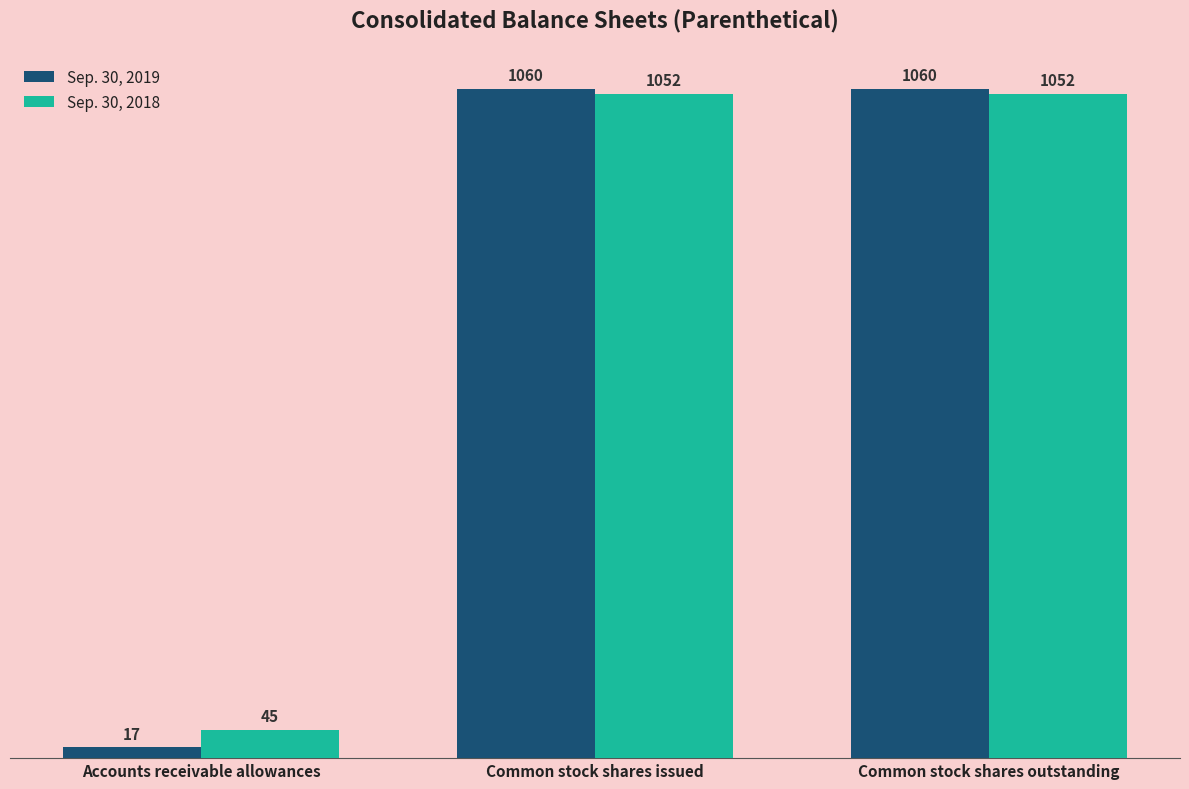

The value of Sep. 30, 2019 at Accounts receivable allowances is 17. True or false?

True